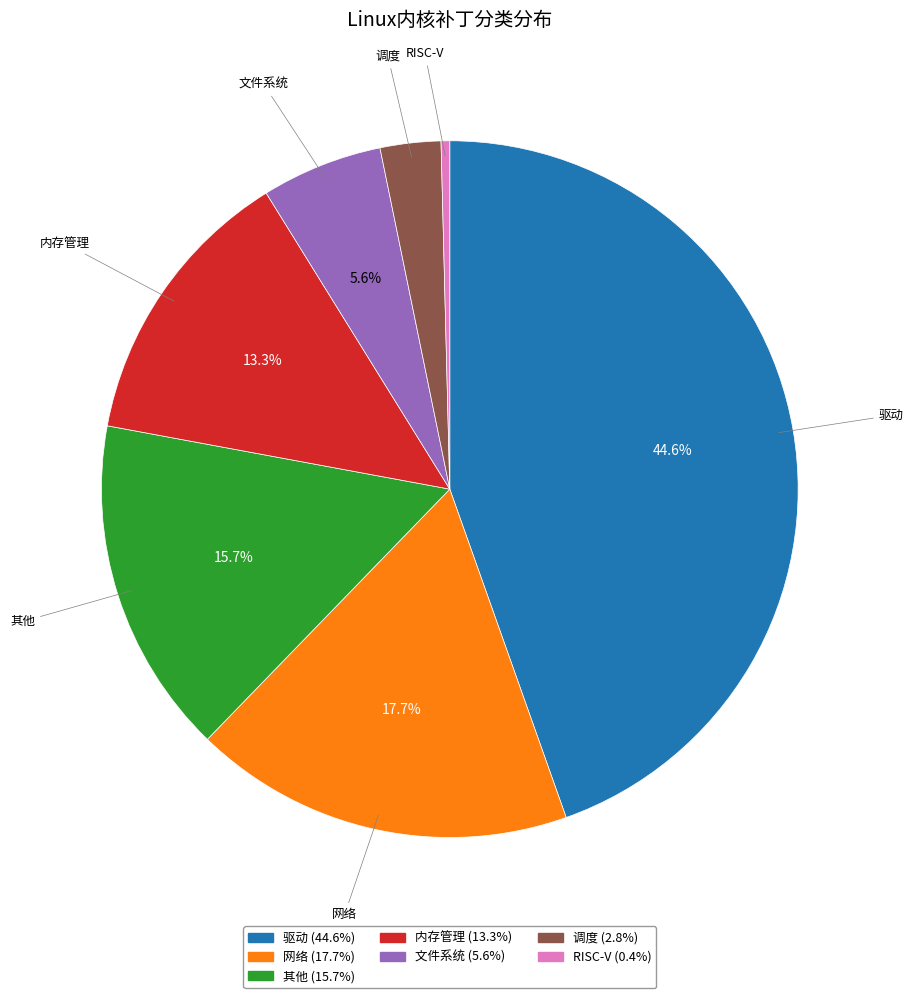

Combined, do 文件系统 and 其他 account for over 50%?

No